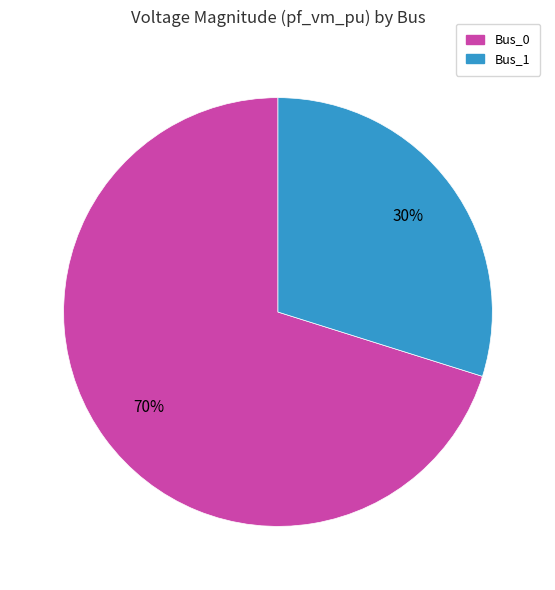

To the nearest percent, what is the difference between the largest and smallest slice percentages?

40%